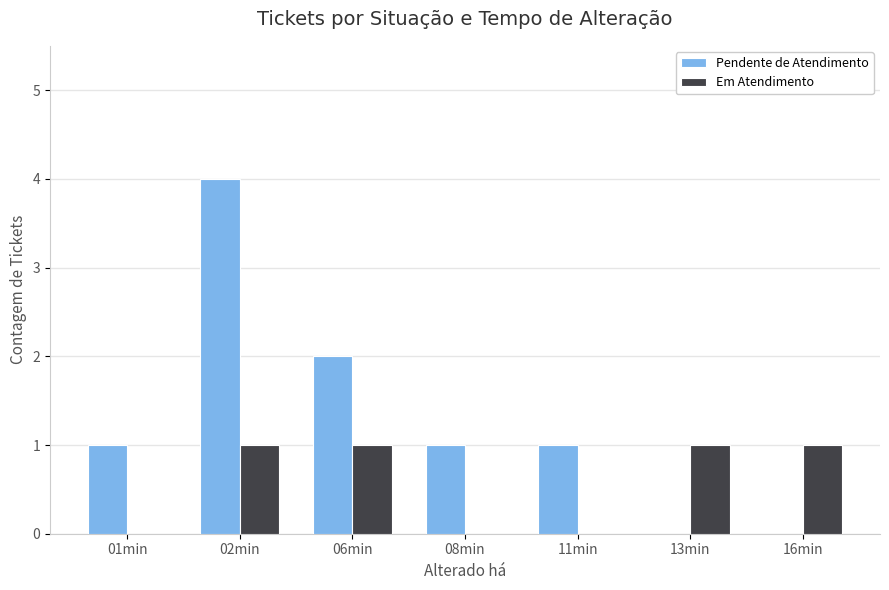

What are all the series names shown in the legend?

Pendente de Atendimento, Em Atendimento